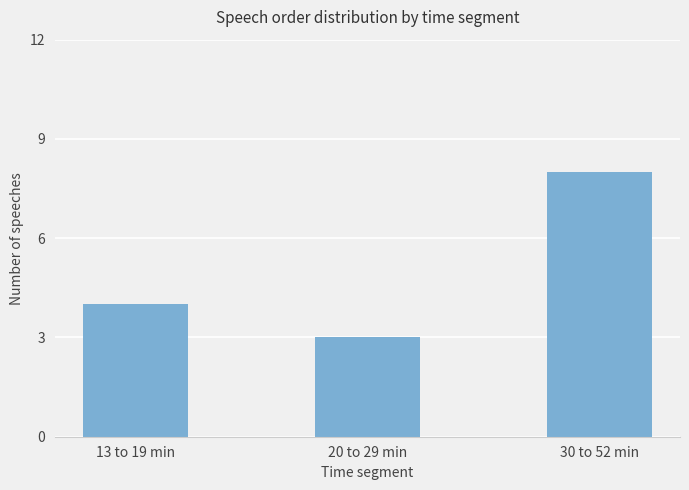

What is the maximum value shown in the chart?

8